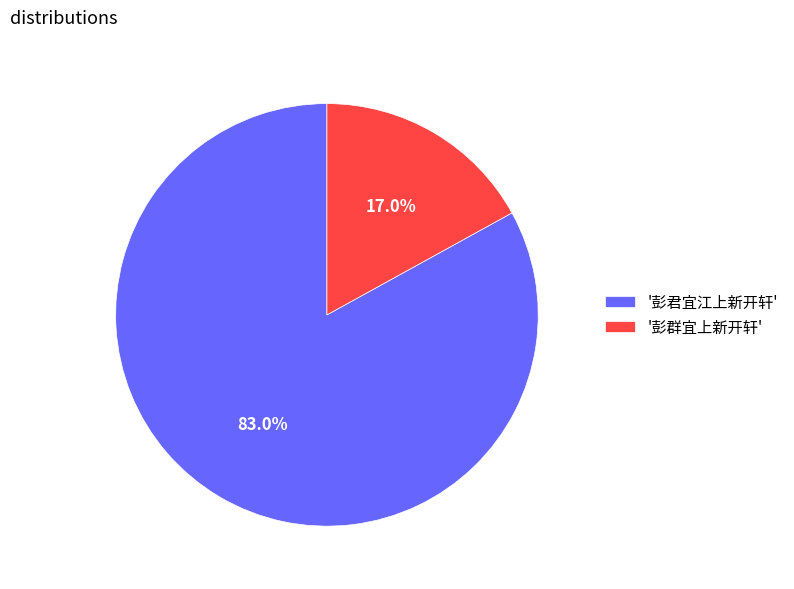

What percentage is NOT represented by '彭群宜上新开轩'?

83.0%